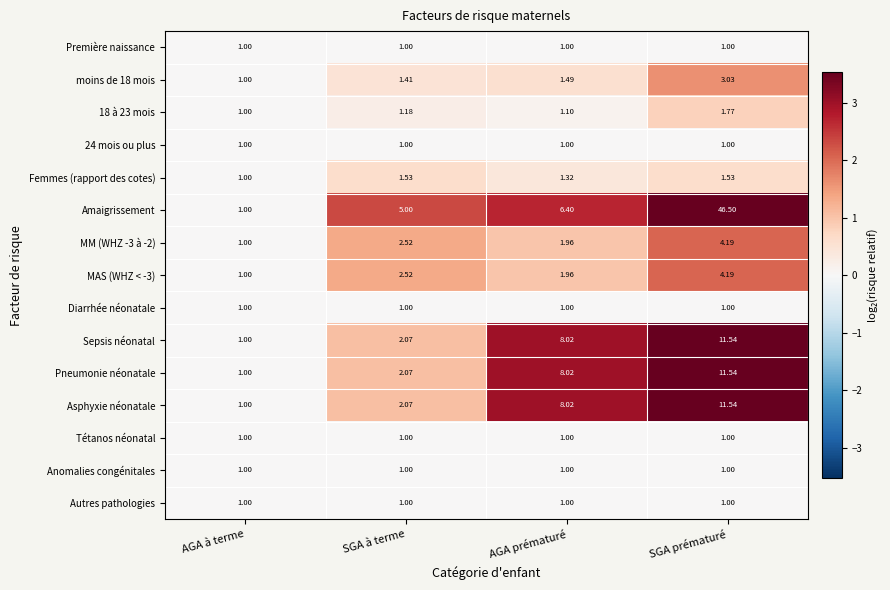

Which series has the largest range (max minus min)?

Amaigrissement